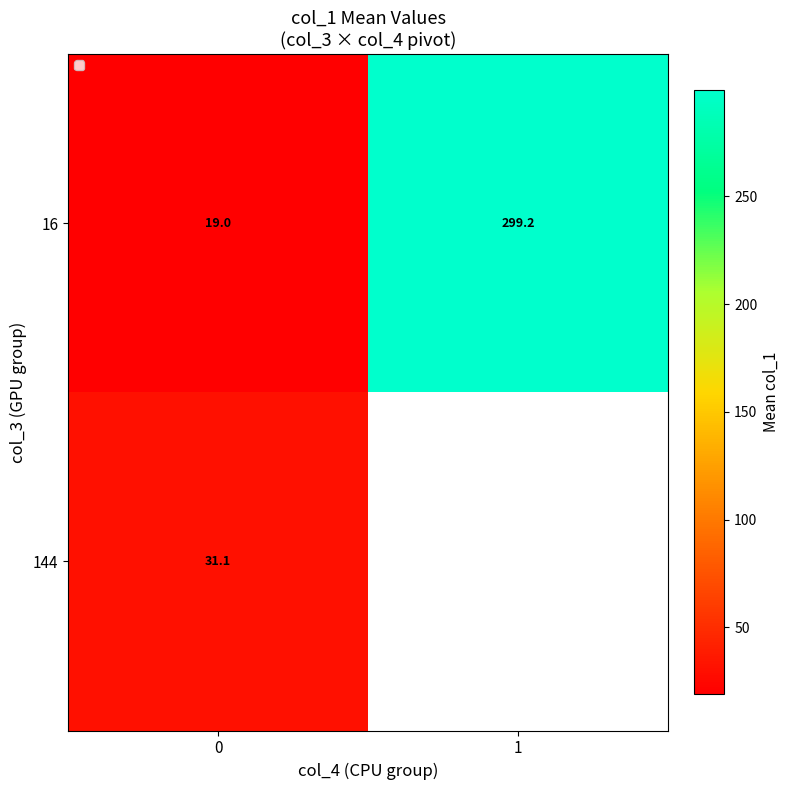

Is the value of row_1 at 1 greater than the value of row_0 at 1?

No